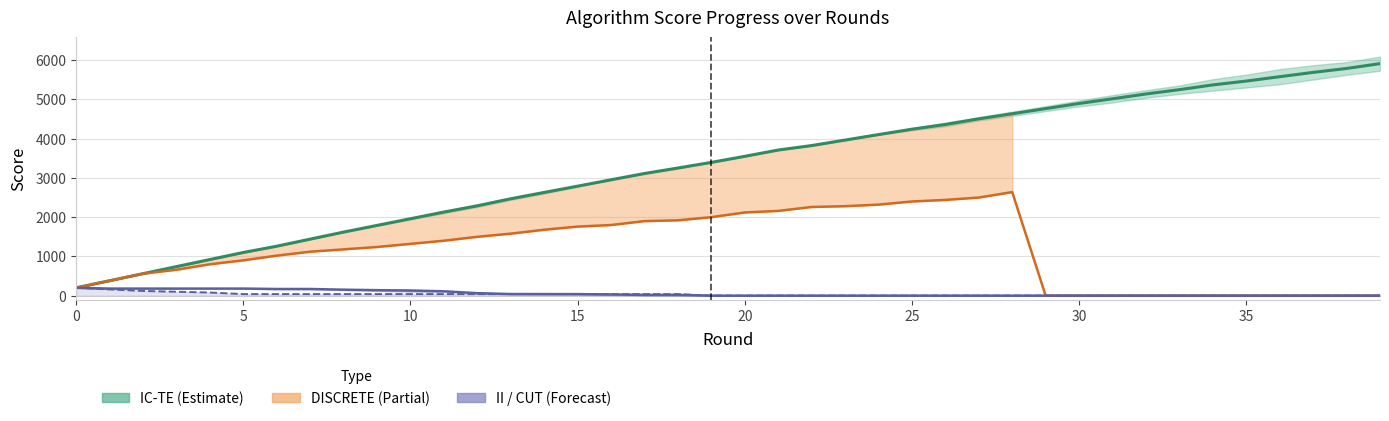

Which series has the largest total across all categories?

IC-TE